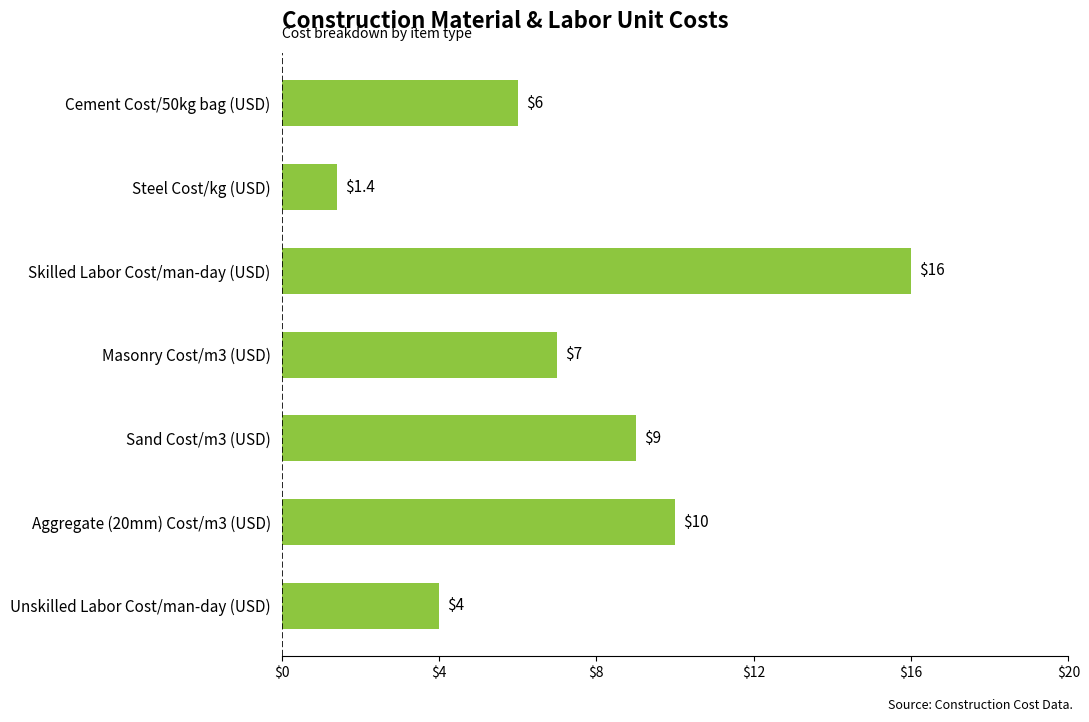

How many data points are less than 7?

3